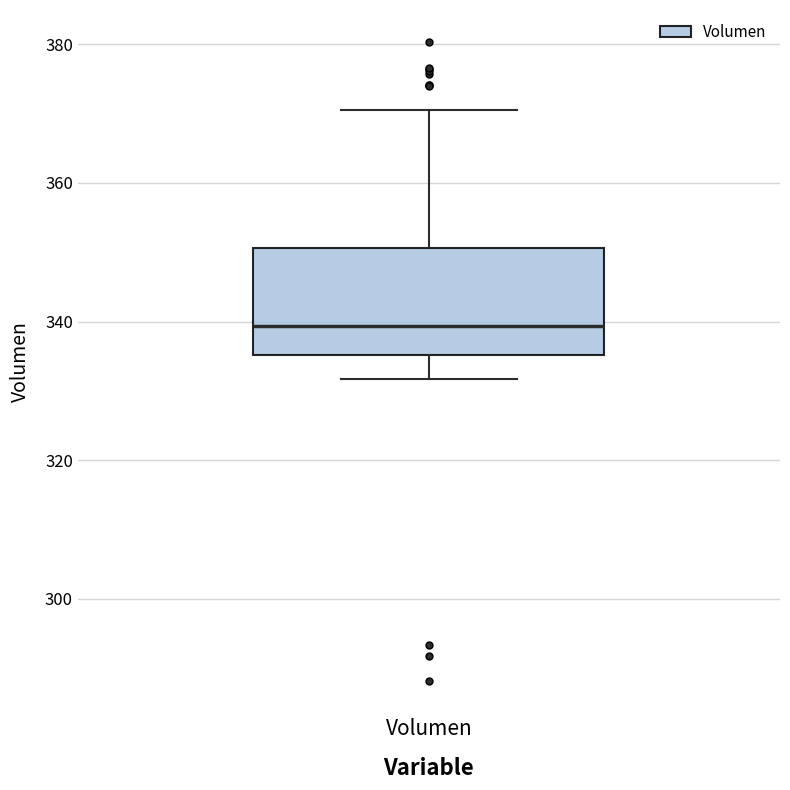

Transcribe this box plot: give where the median line is, the range the box spans, and where the two whiskers end, as read against the y-axis. The values are not printed on the chart, so give them approximately, as read against the axis.

median 340, box 336 to 350, whiskers 332 to 370